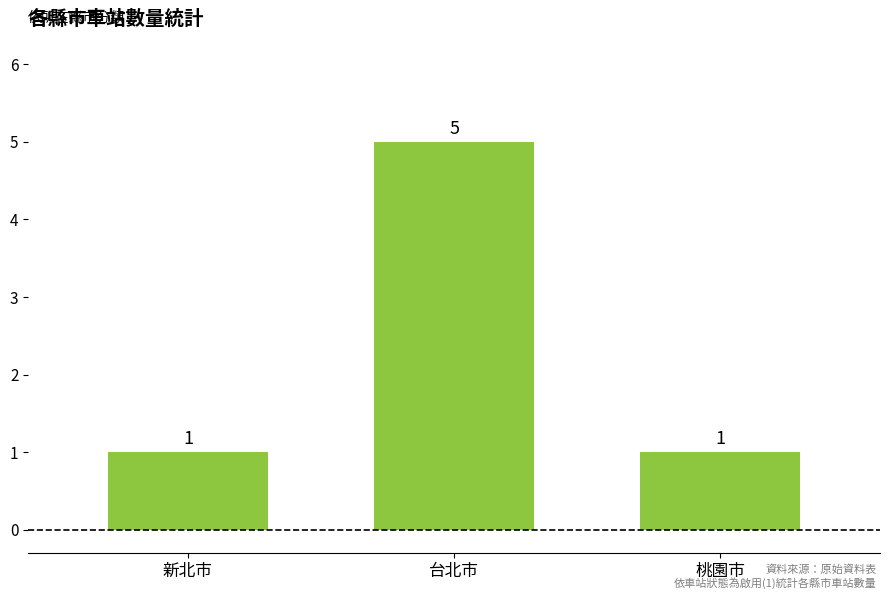

Reading left to right, list all the values displayed in this chart.

新北市=1	台北市=5	桃園市=1